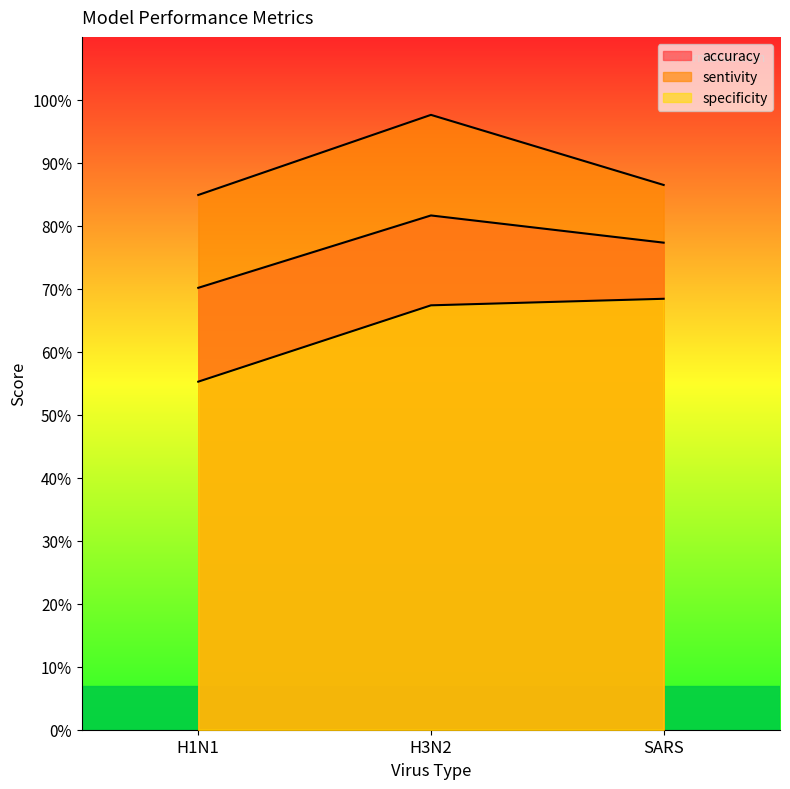

What is the difference between the maximum and second lowest values in the sentivity series?

0.1